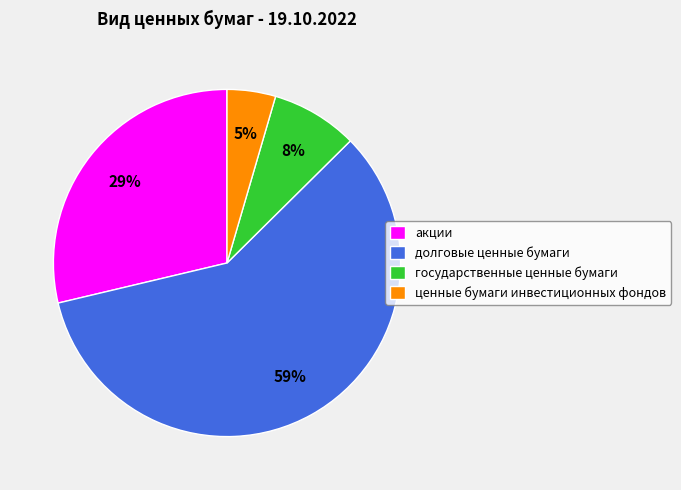

Does any single category account for the majority?

Yes